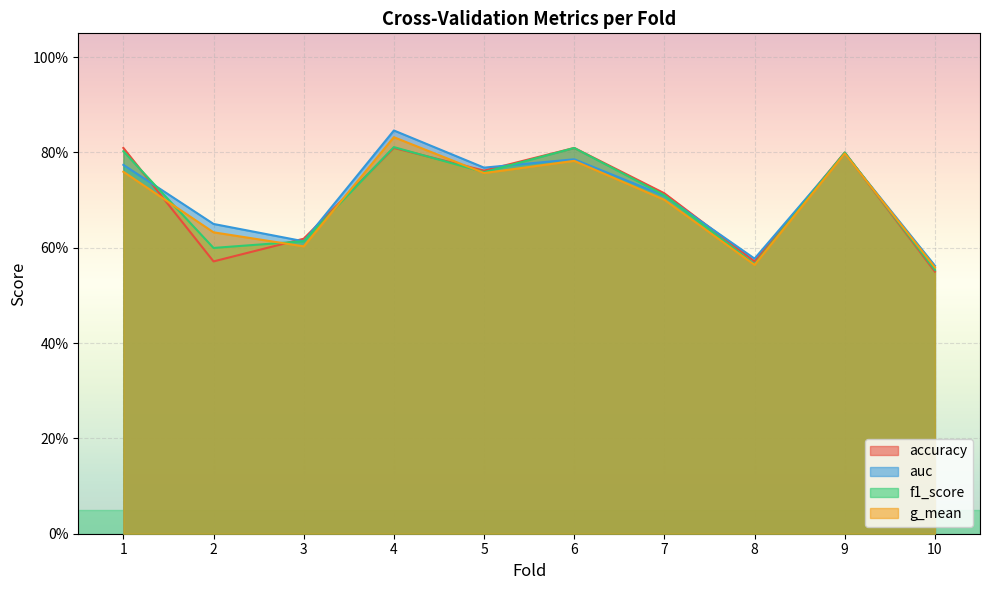

How many accuracy values are between 0 and 1?

10